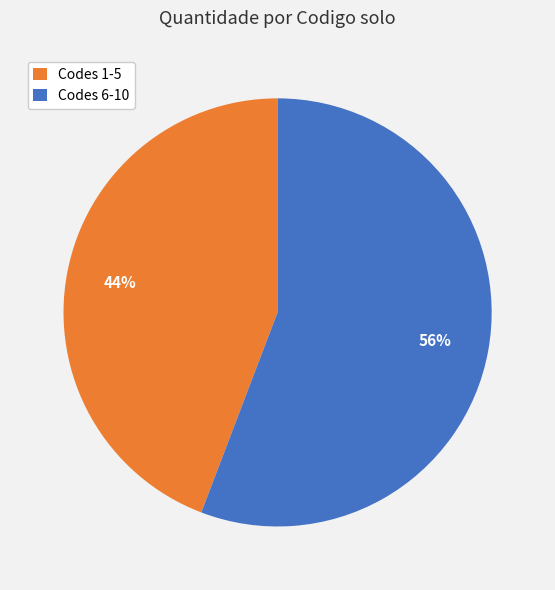

Is there a majority slice in this chart?

Yes